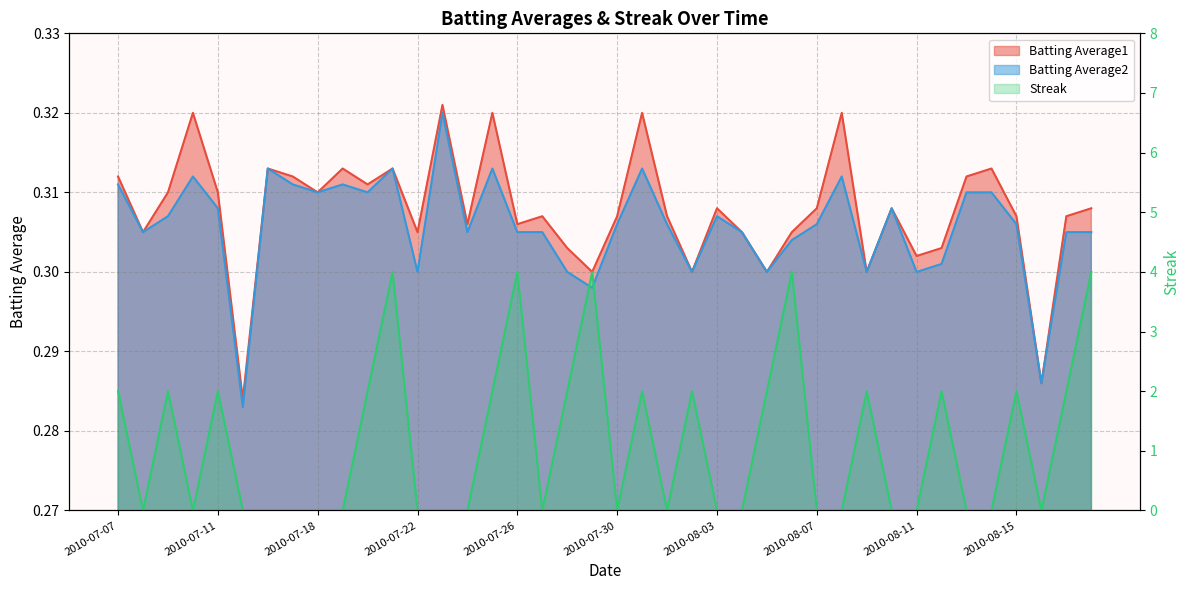

What is the sum of all Batting Average1 values?

12.3